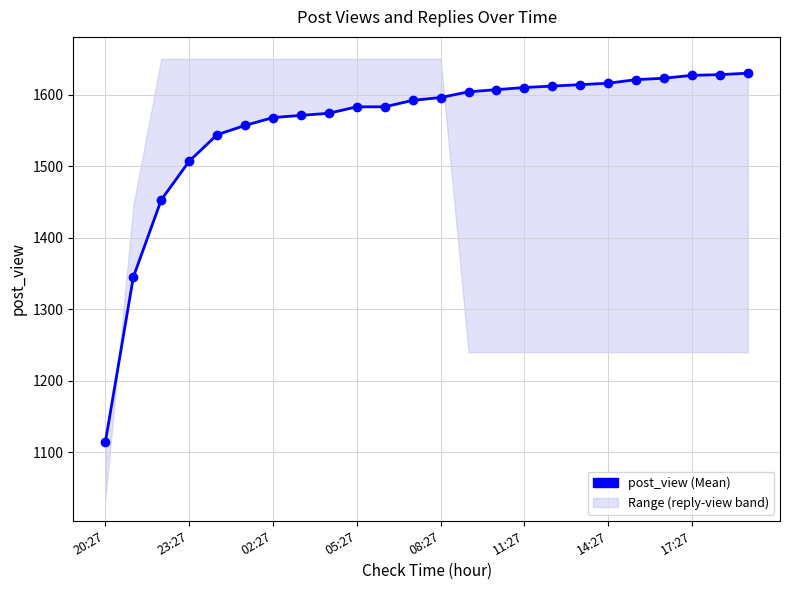

Is this an area chart (filled region under the line)?

No